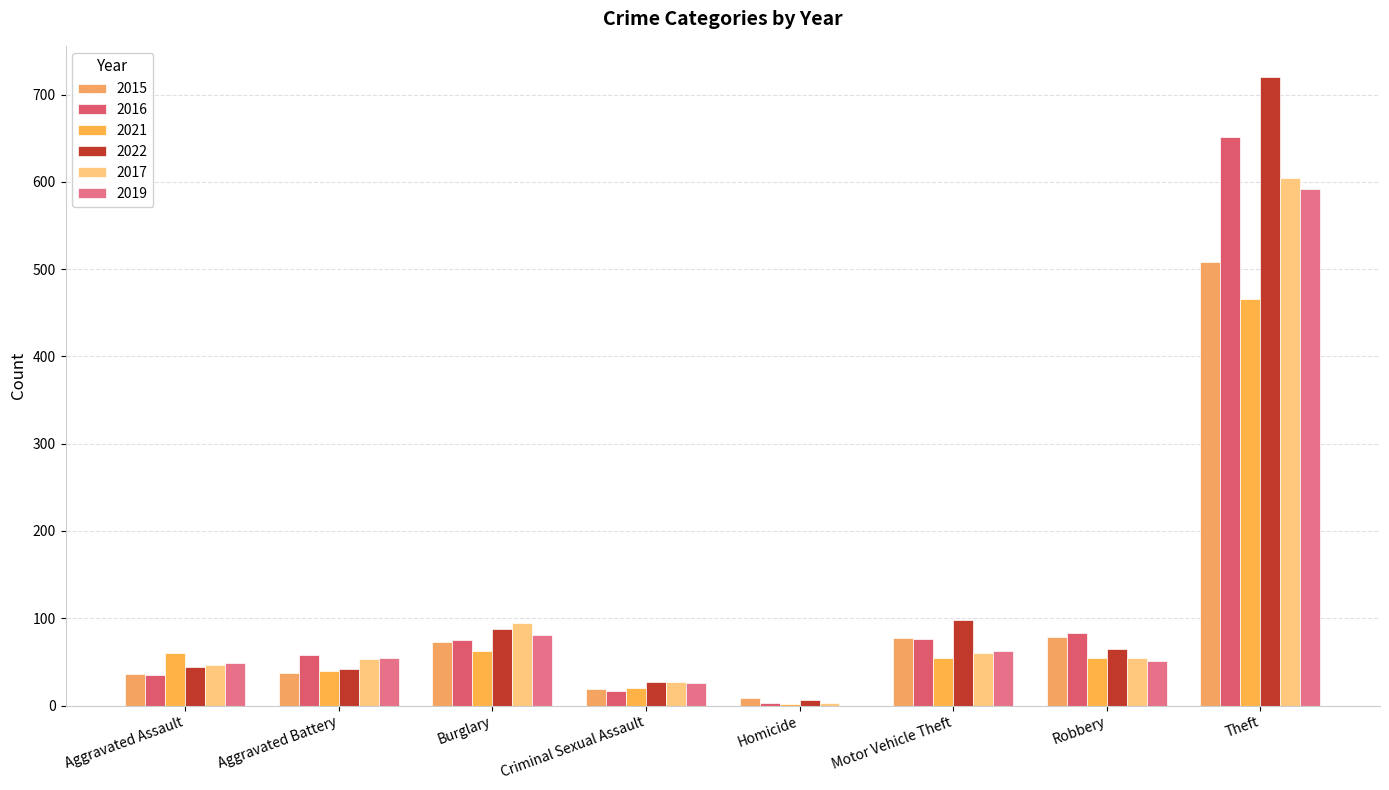

At which category is the sum across all series the highest?

Theft